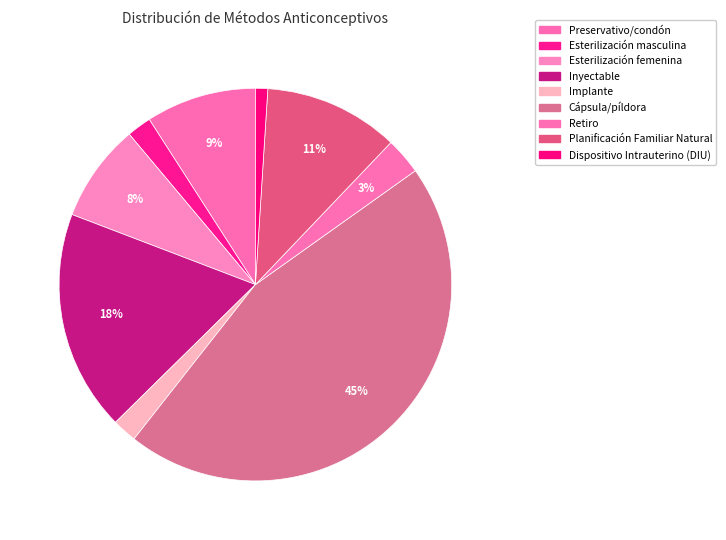

Does Retiro represent more than half of the total?

No